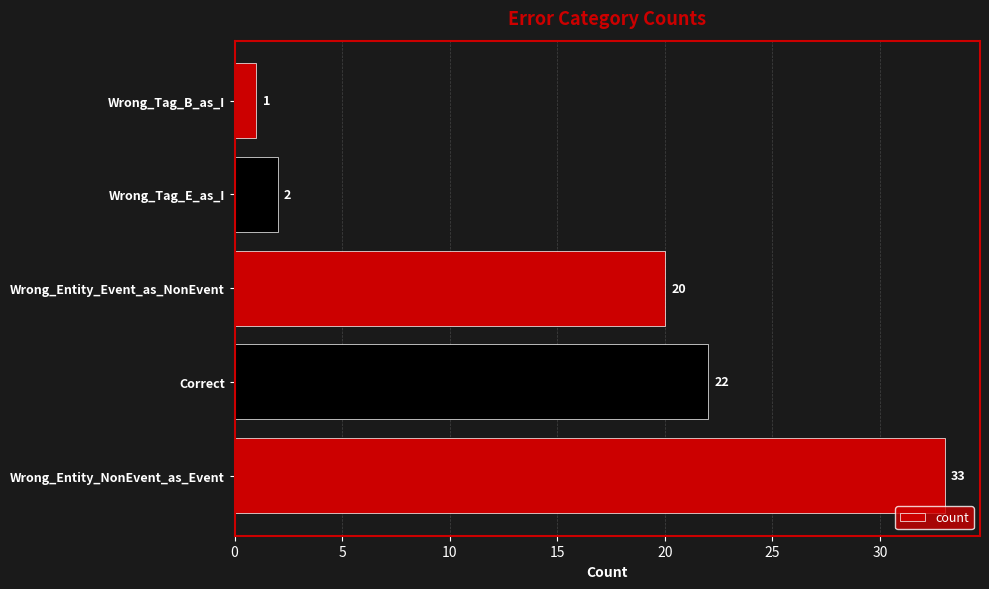

Reading bottom to top, list all the values displayed in this chart.

Wrong_Entity_NonEvent_as_Event=33	Correct=22	Wrong_Entity_Event_as_NonEvent=20	Wrong_Tag_E_as_I=2	Wrong_Tag_B_as_I=1